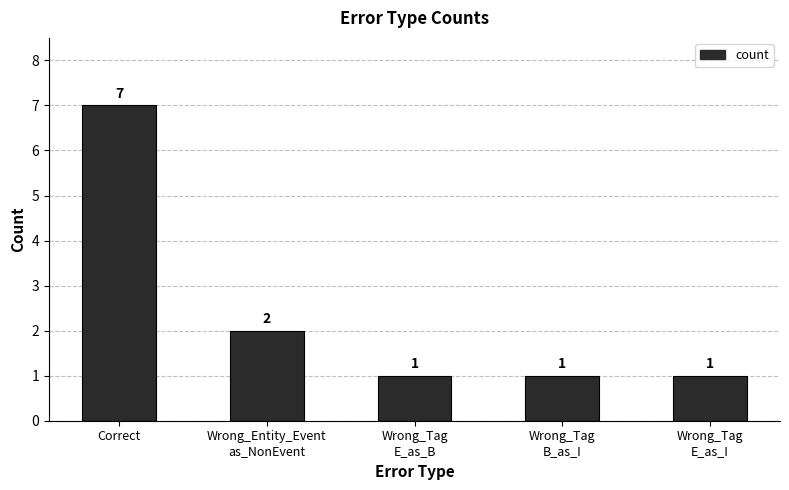

Which label corresponds to the largest value in the chart?

Correct